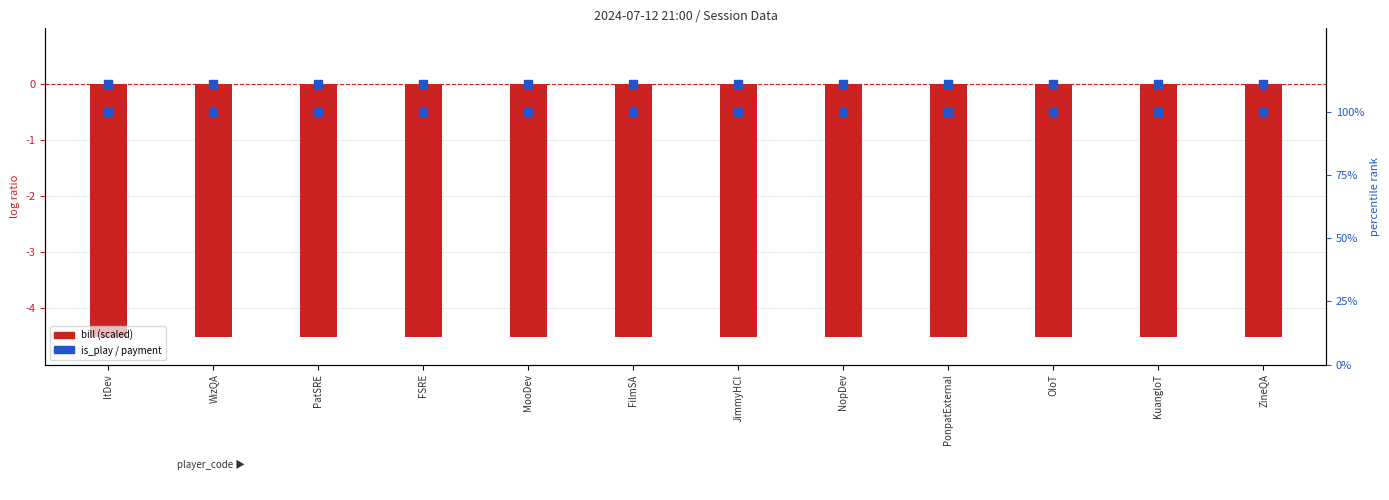

Which series has the widest spread of Y values?

bill (log scale)